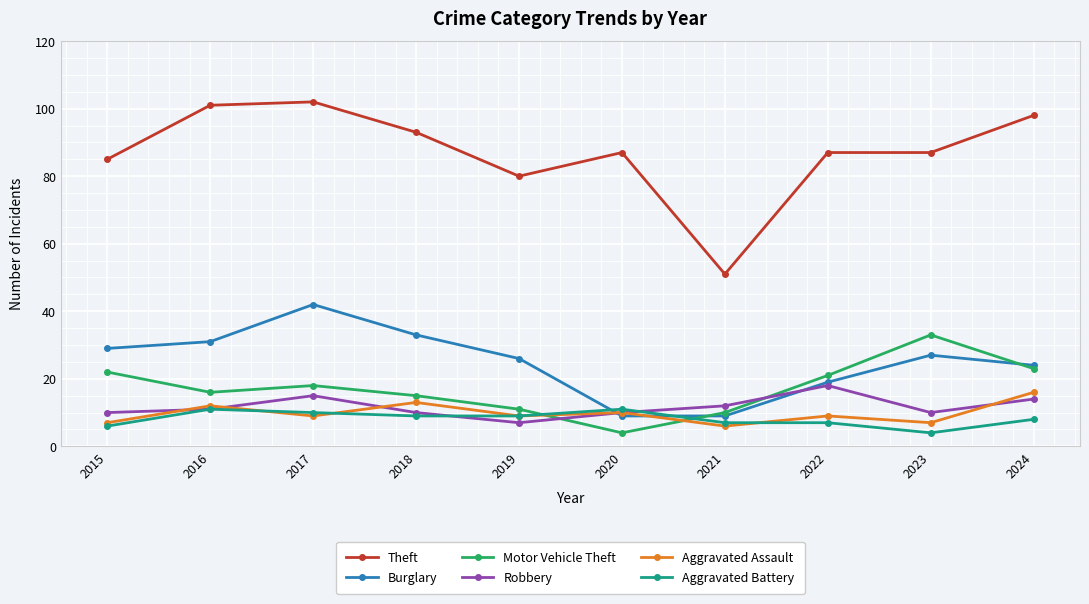

At how many categories does at least one series exceed 75?

9